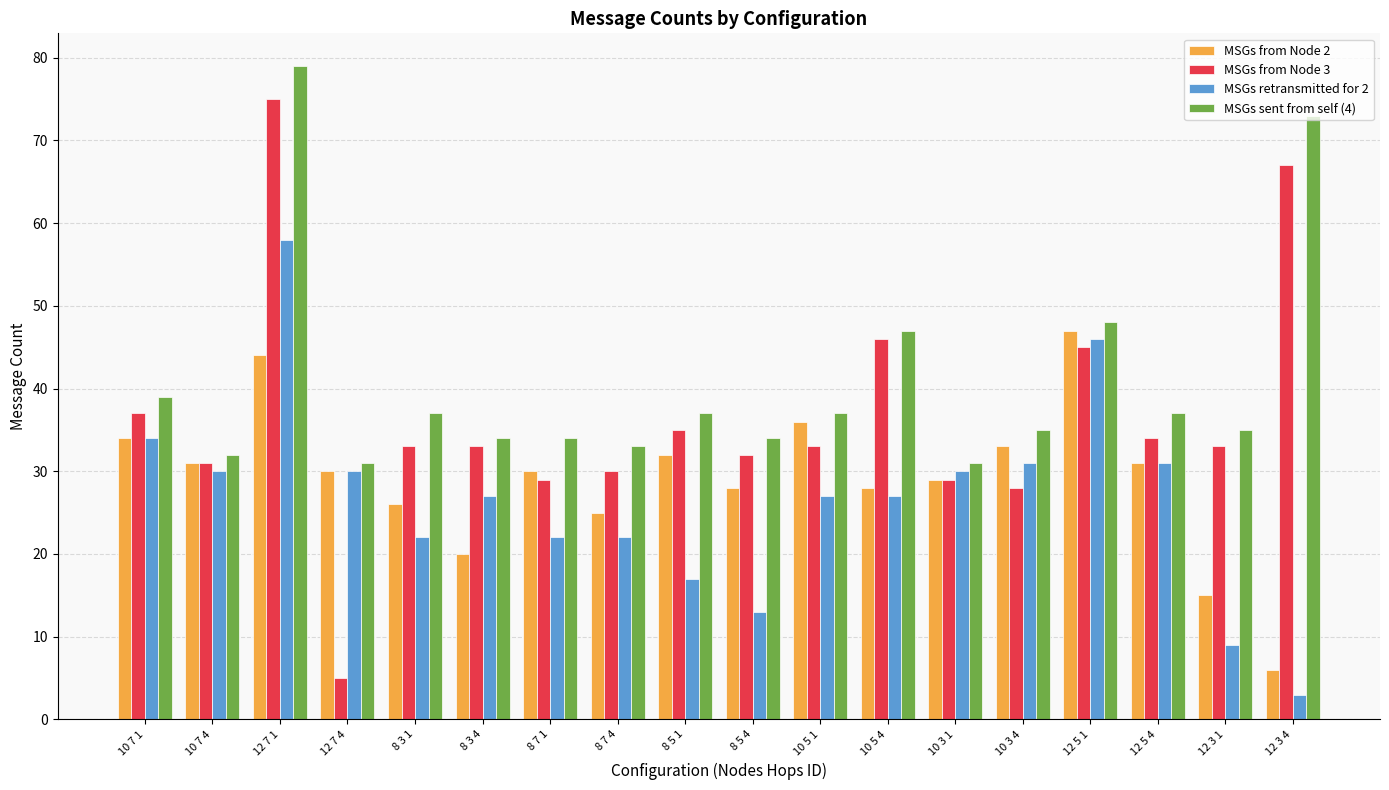

What is the average value of the MSGs from Node 3 series?

36